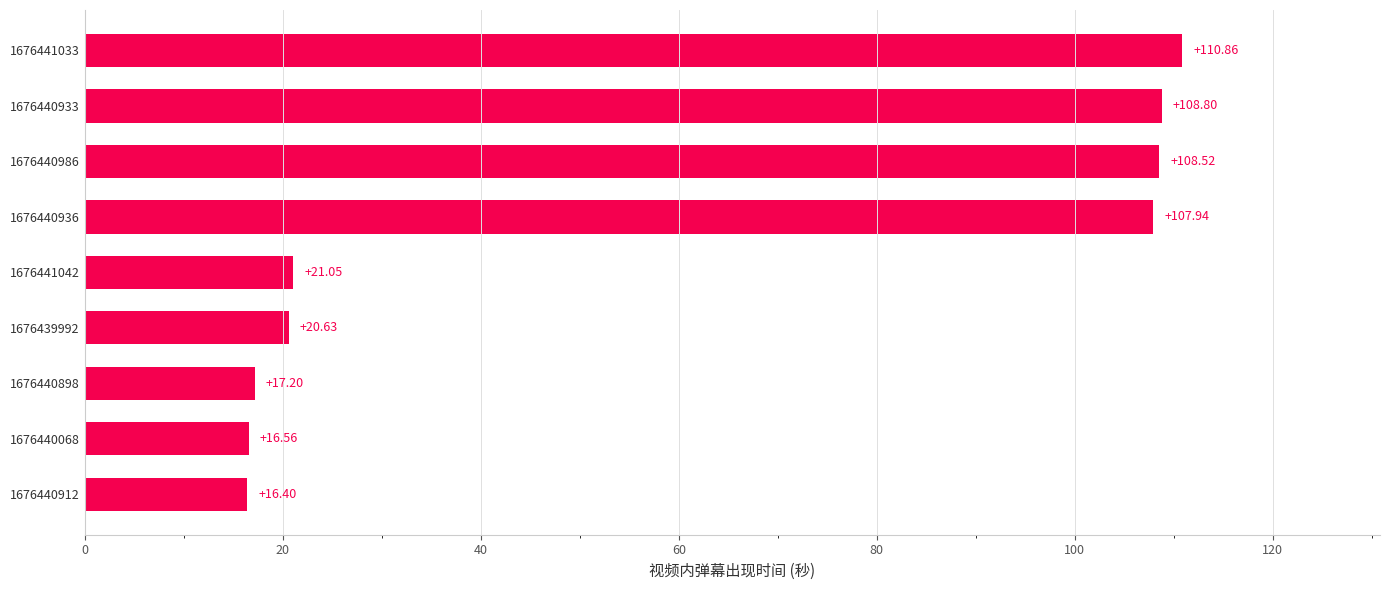

List the labels in order of value, largest first.

1676441033, 1676440933, 1676440986, 1676440936, 1676441042, 1676439992, 1676440898, 1676440068, 1676440912